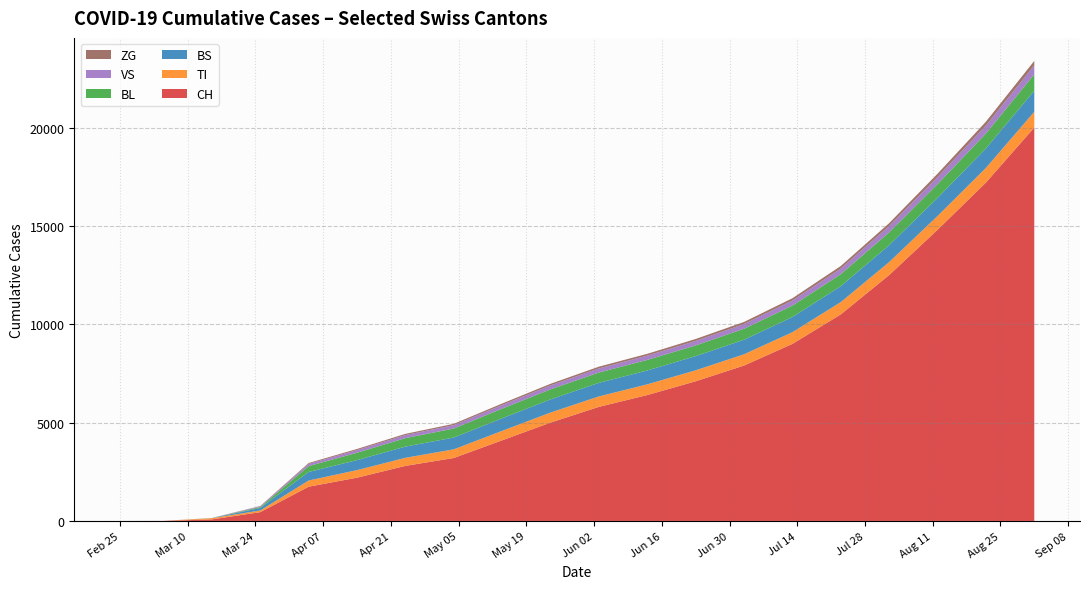

What is the maximum value for CH?

20000